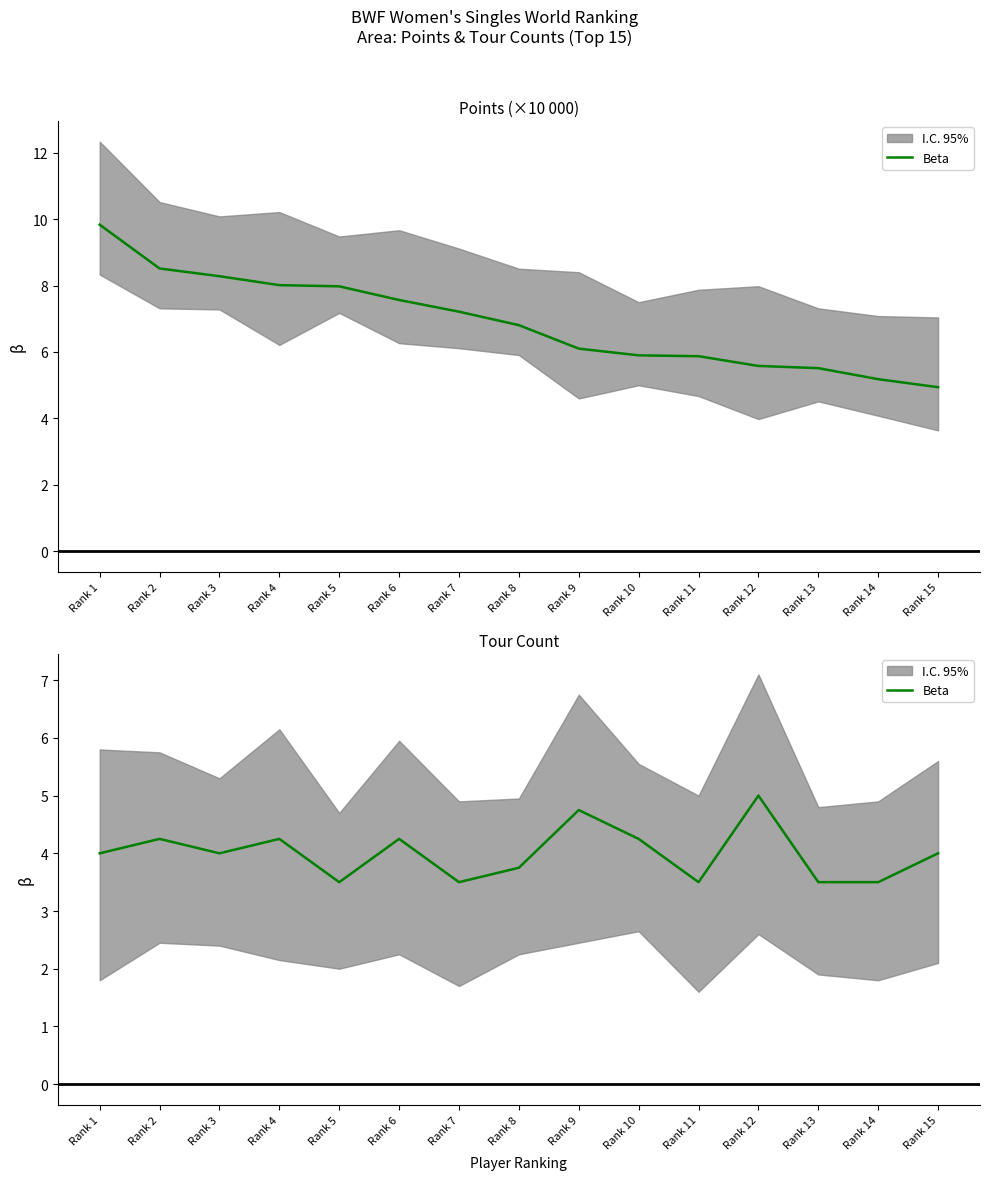

What is the average value?

4.0